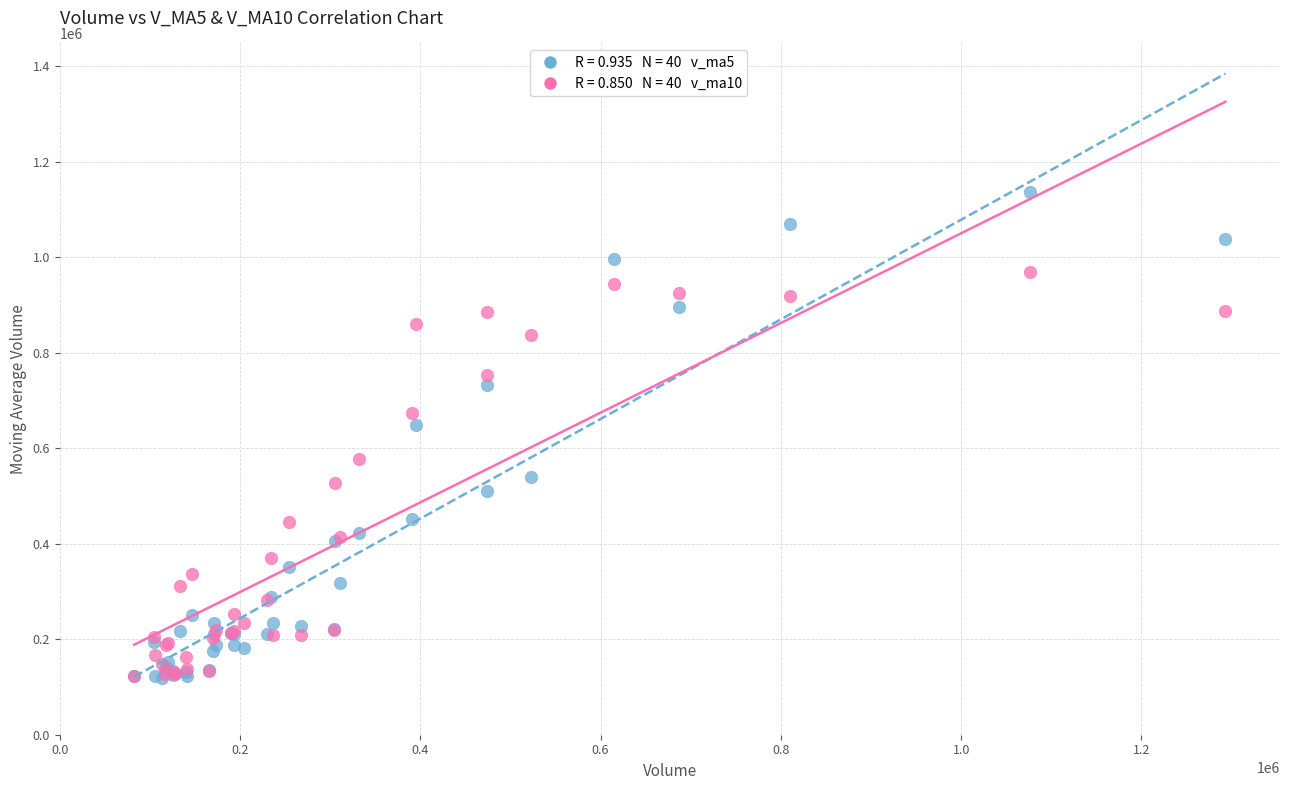

Across all series, what Y value is closest to 627964?

649487.5